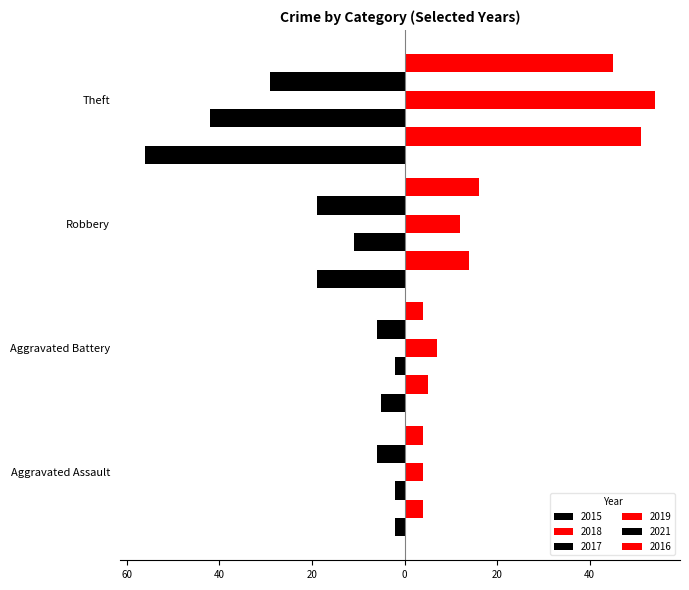

At which label is 2018 closest to 27?

Robbery